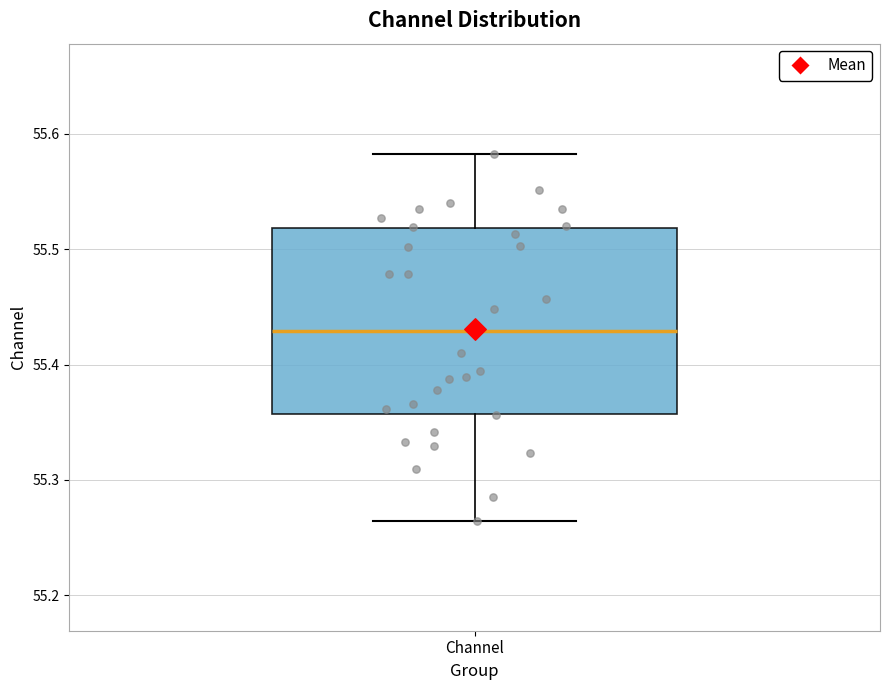

Read this box plot against the y-axis: the position of the median line, the range covered by the box, and the ends of both whiskers. The values are not printed on the chart, so give them approximately, as read against the axis.

median 55.43, box 55.36 to 55.52, whiskers 55.26 to 55.58